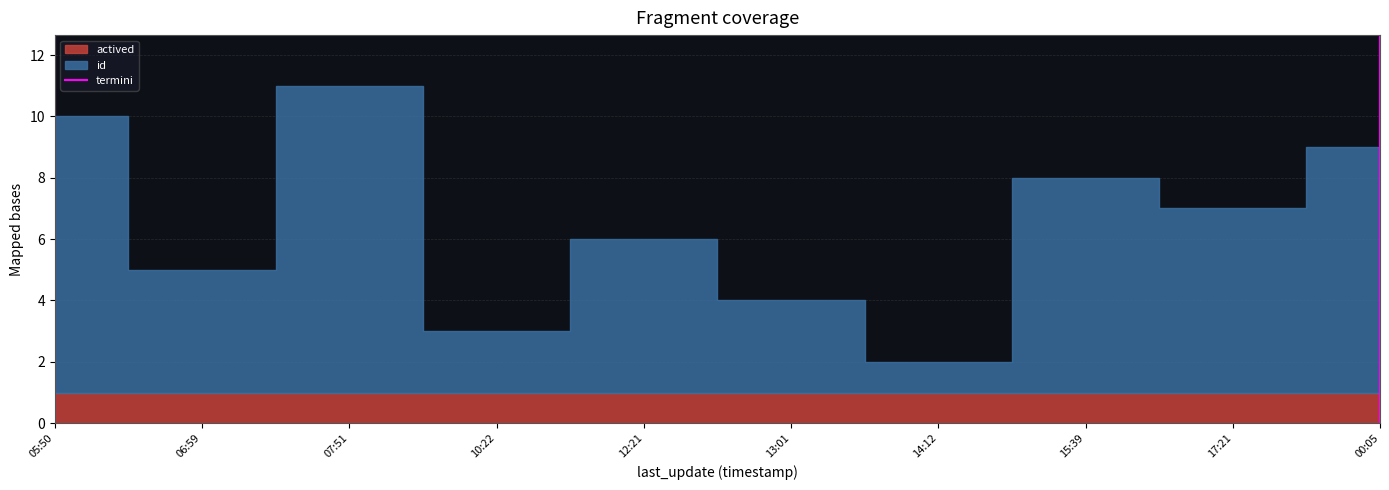

What is the label of the 1st point from the left?

05:50